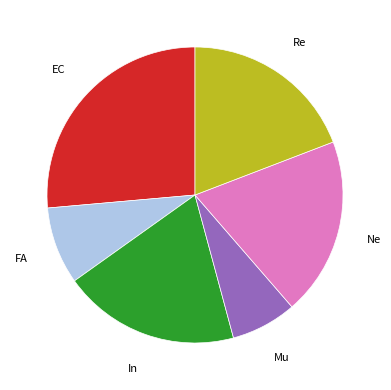

Is there any slice that represents more than half of the pie?

No